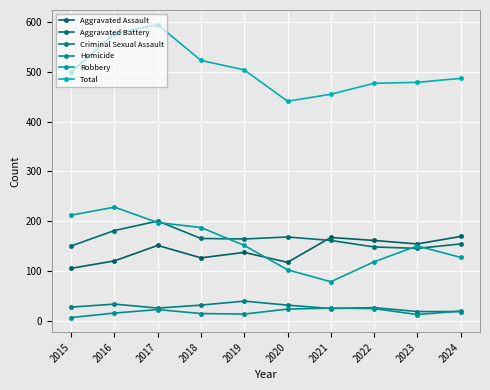

Between 2015 and 2019, which series saw the biggest shift?

Robbery